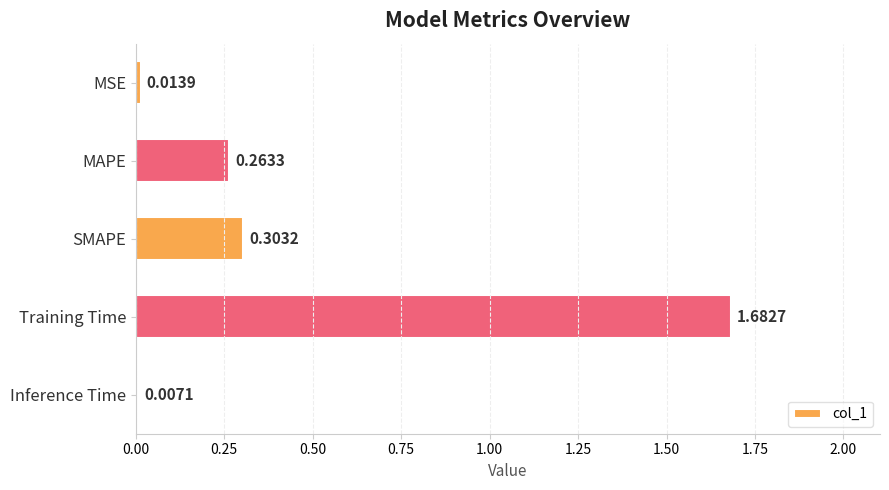

At which label is the value closest to 0?

Inference Time